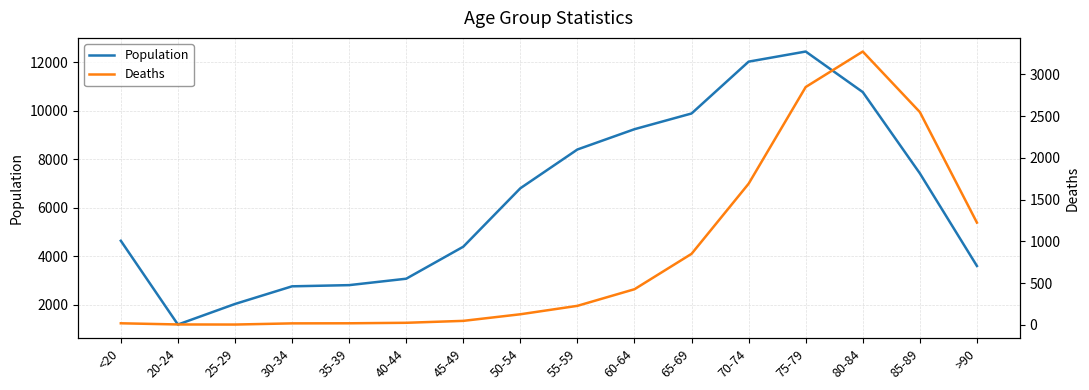

What is the average value of the Population series?

6343